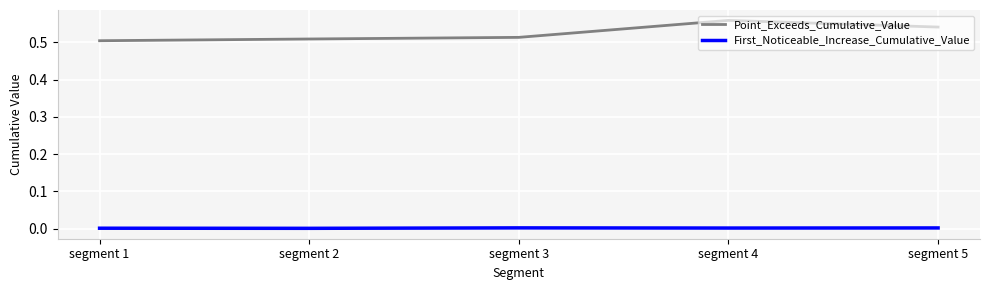

Which series has the largest total across all categories?

Point_Exceeds_Cumulative_Value